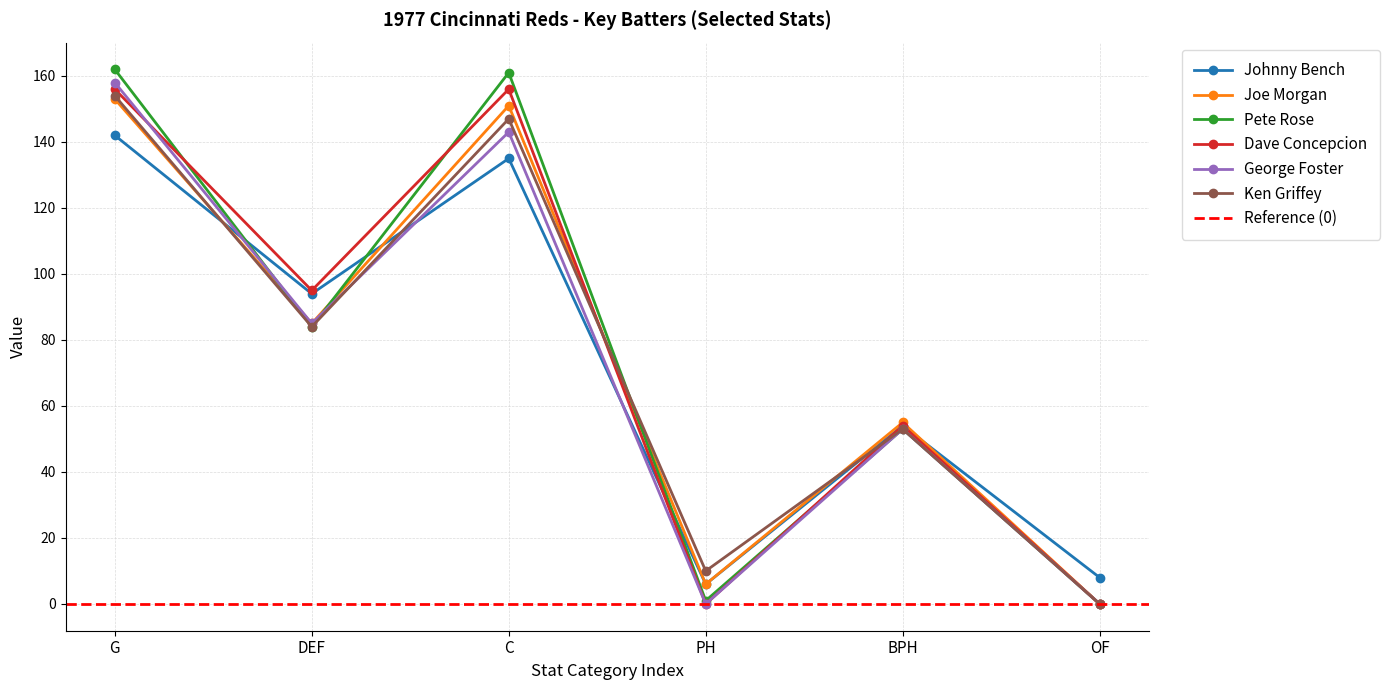

What is the average value of the Joe Morgan series?

75